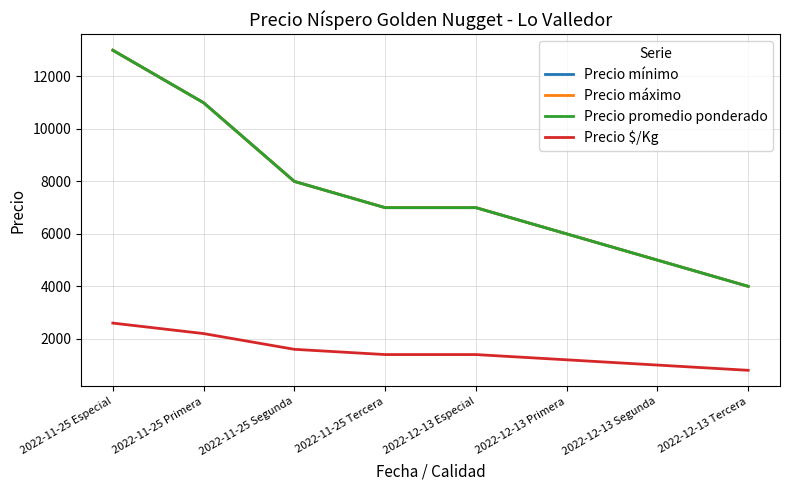

Between 2022-11-25 Primera and 2022-12-13 Primera, which series saw the biggest shift?

Precio mínimo